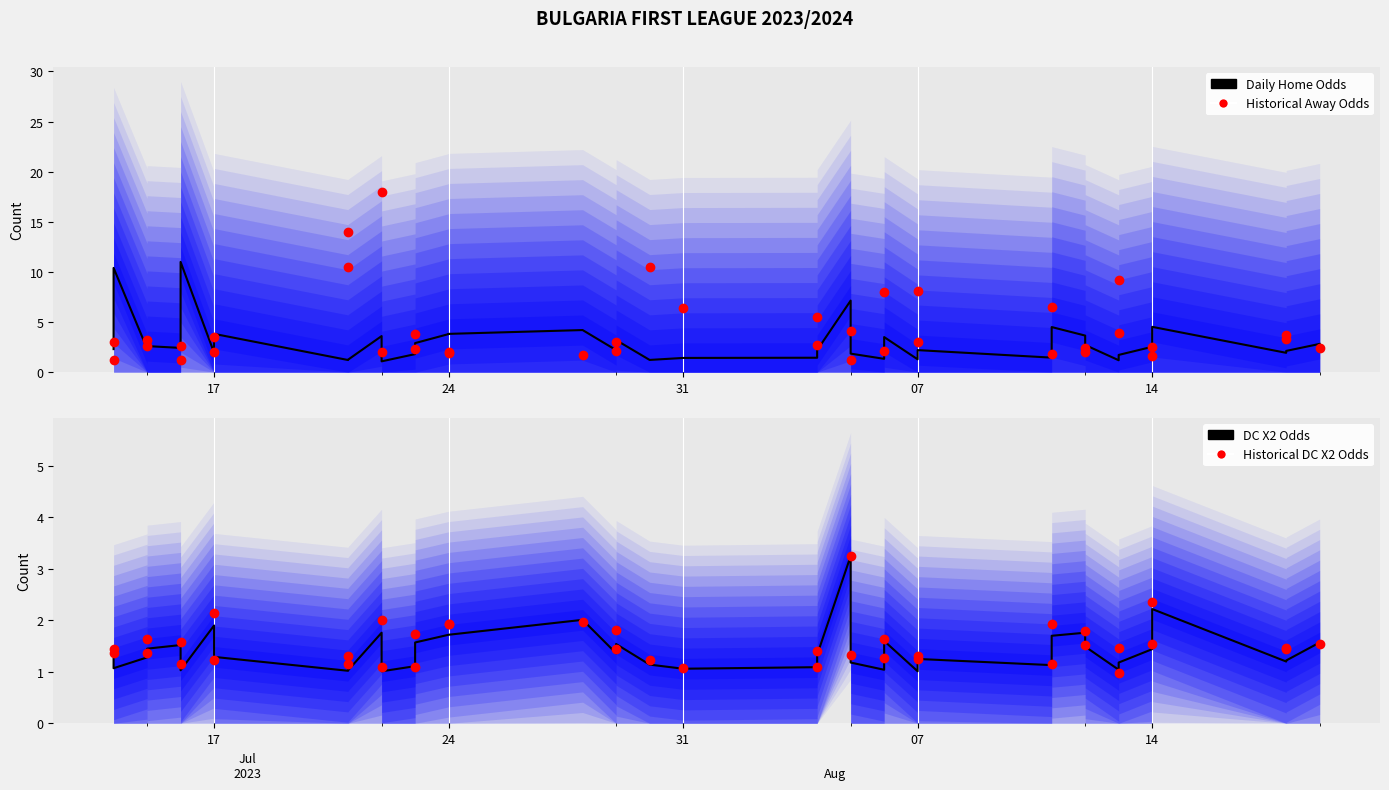

What is the sum of all Away Odds (historical) values?

171.9